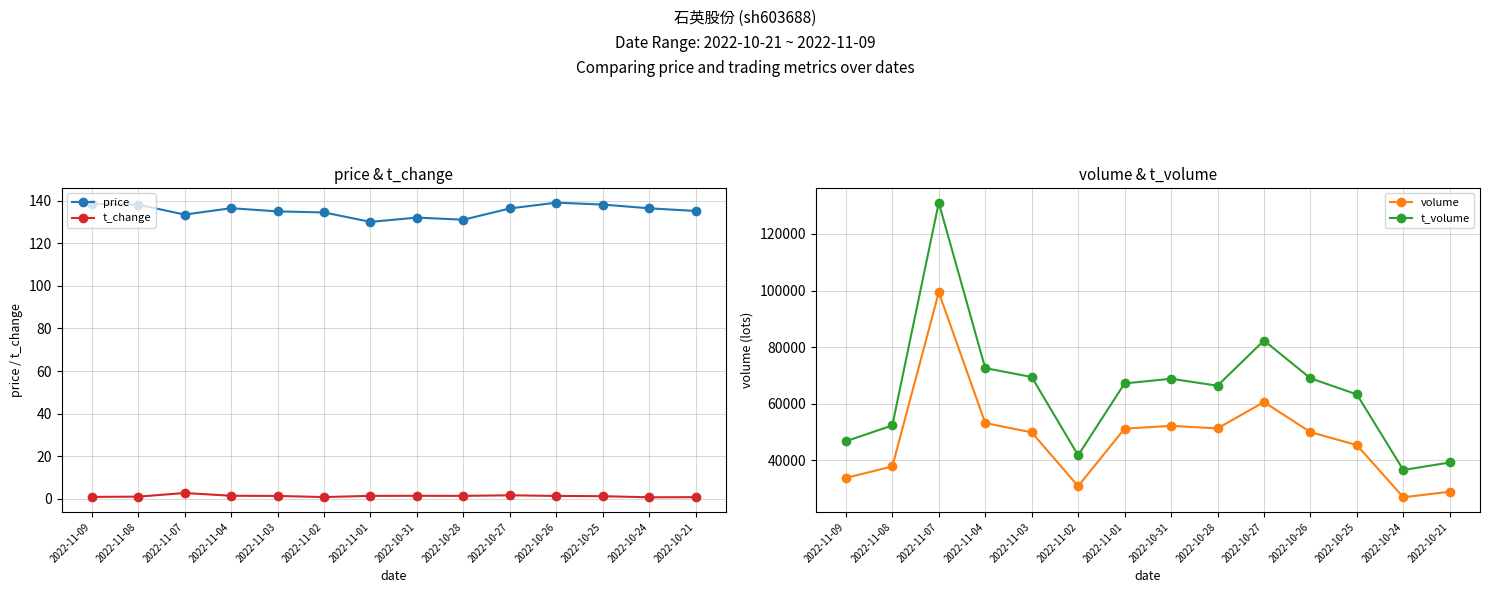

How many categories are shown in the chart?

14